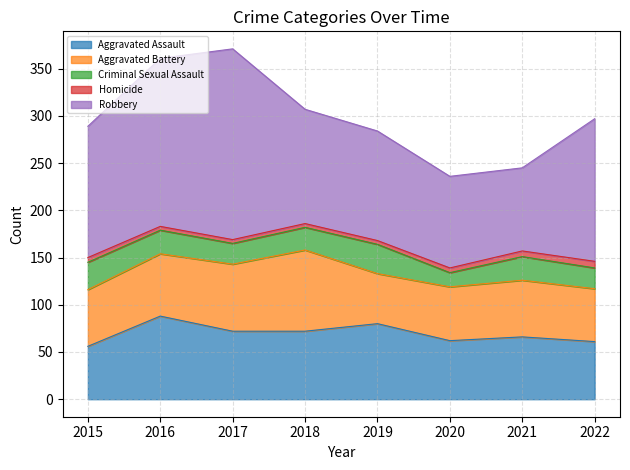

What is the maximum value shown in the chart?

202